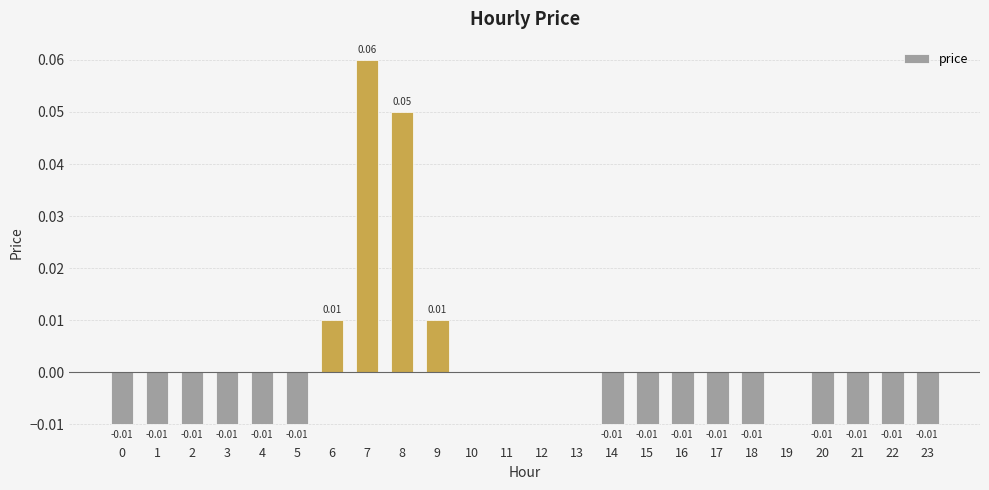

Count the number of data series in this chart.

1